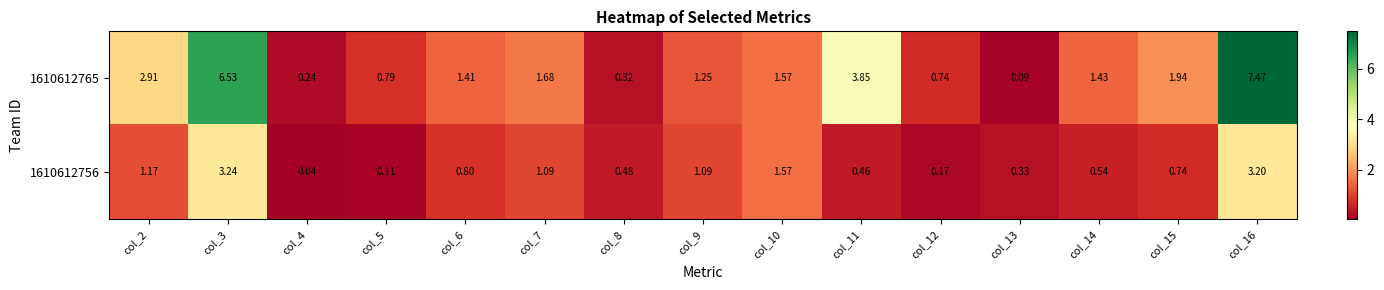

Which series has the widest spread of values?

1610612765